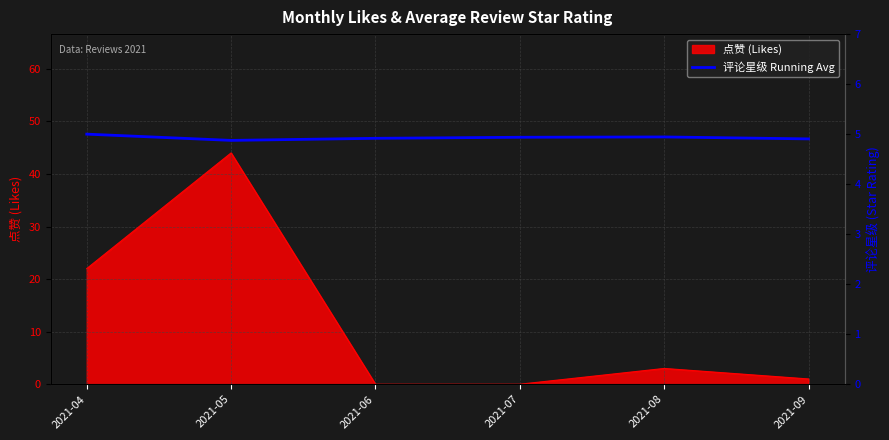

Is it true that 点赞 (Likes) equals -18 at 2021-06?

False